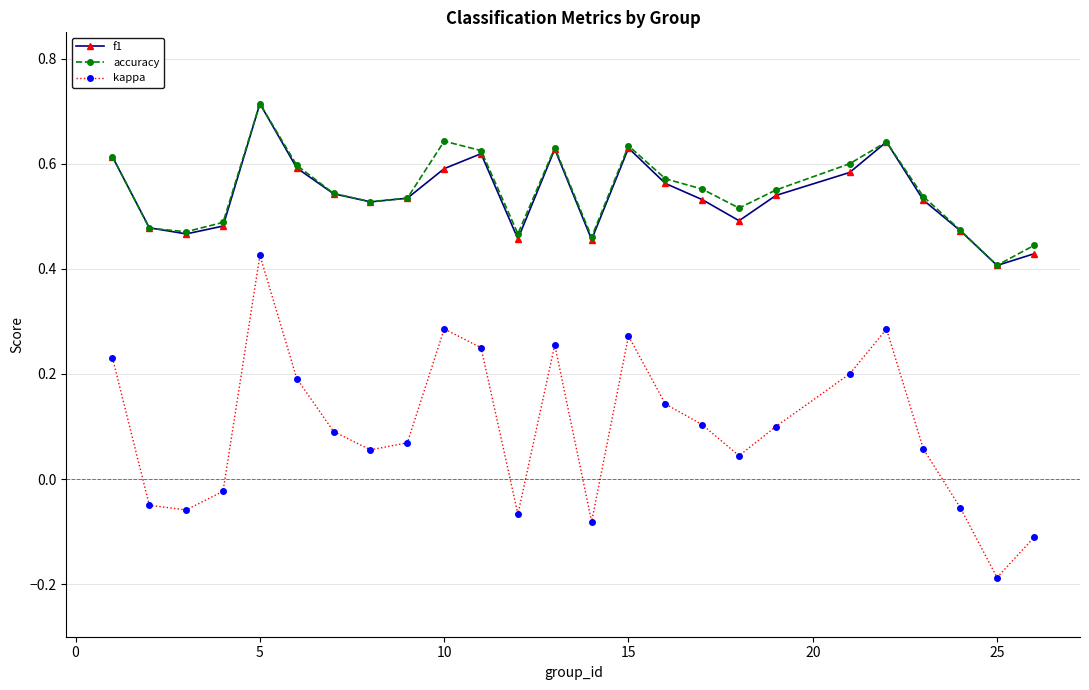

True or false: accuracy and kappa cross at least once.

False